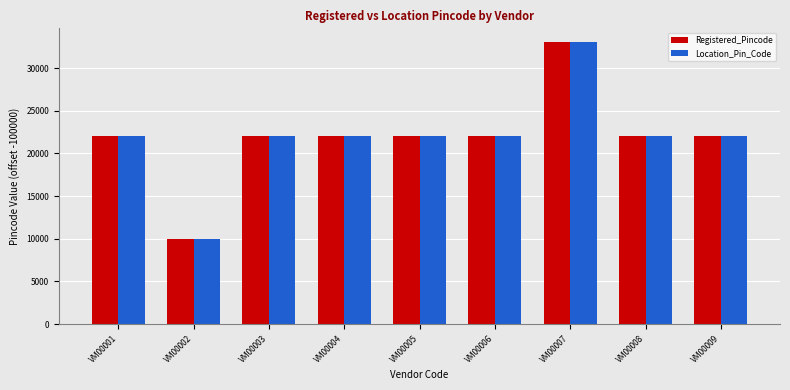

How many series are shown in this chart?

2